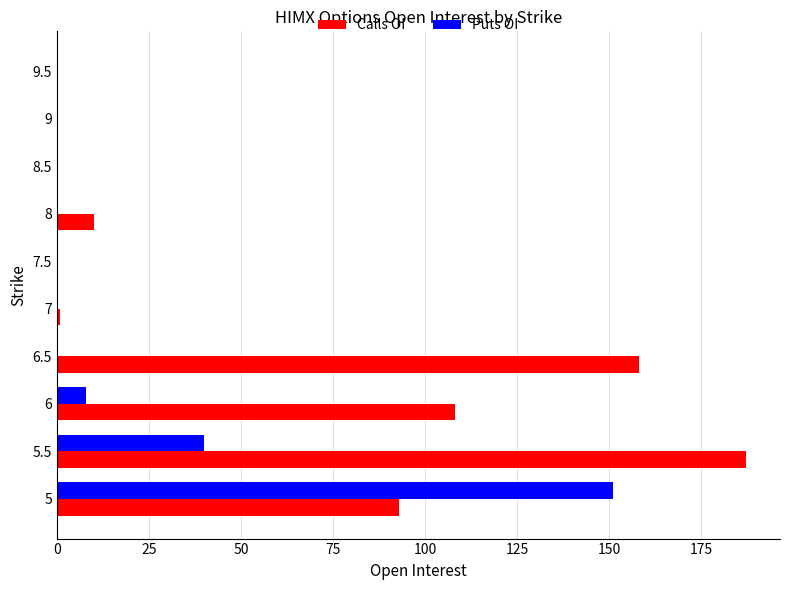

Between 6.5 and 8, which series saw the biggest shift?

Calls OI